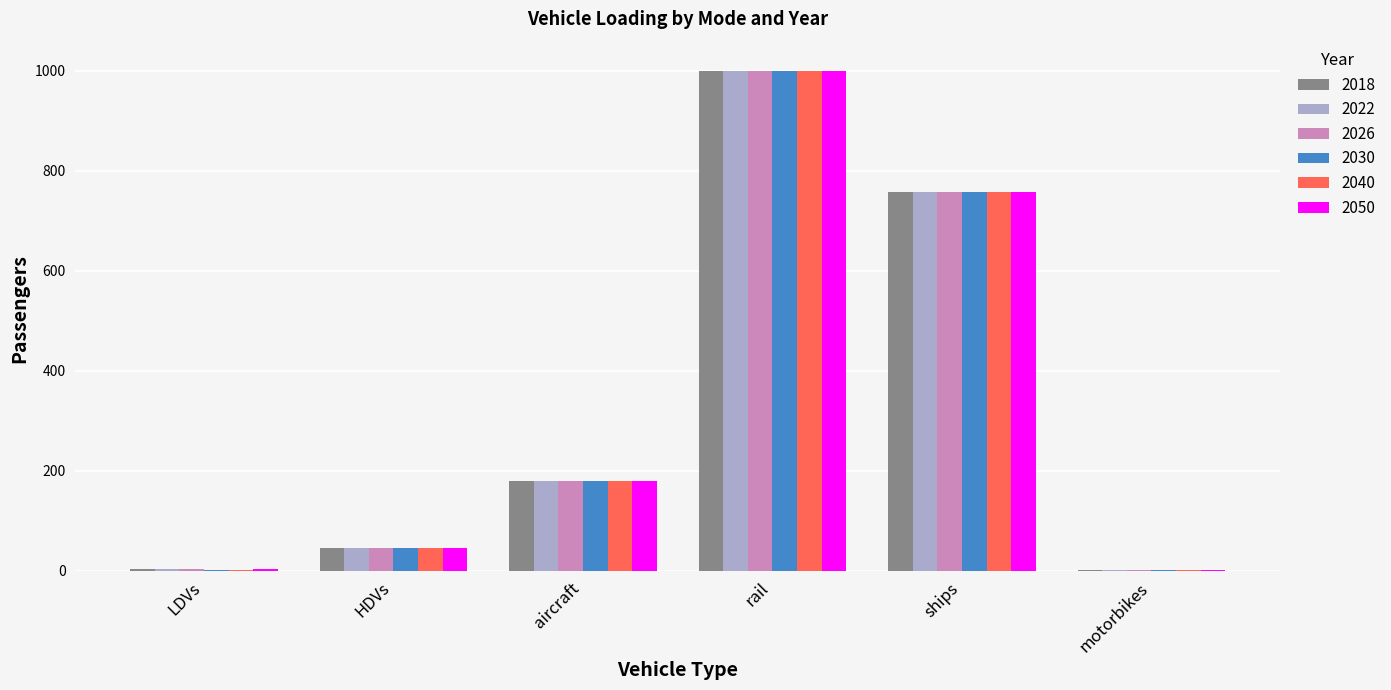

How many distinct data groups are displayed?

6